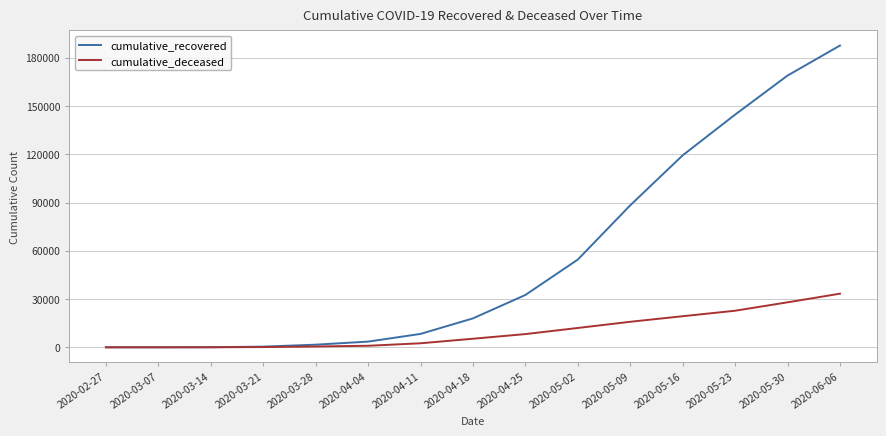

What is the difference between the highest and lowest values at 2020-04-18?

12667